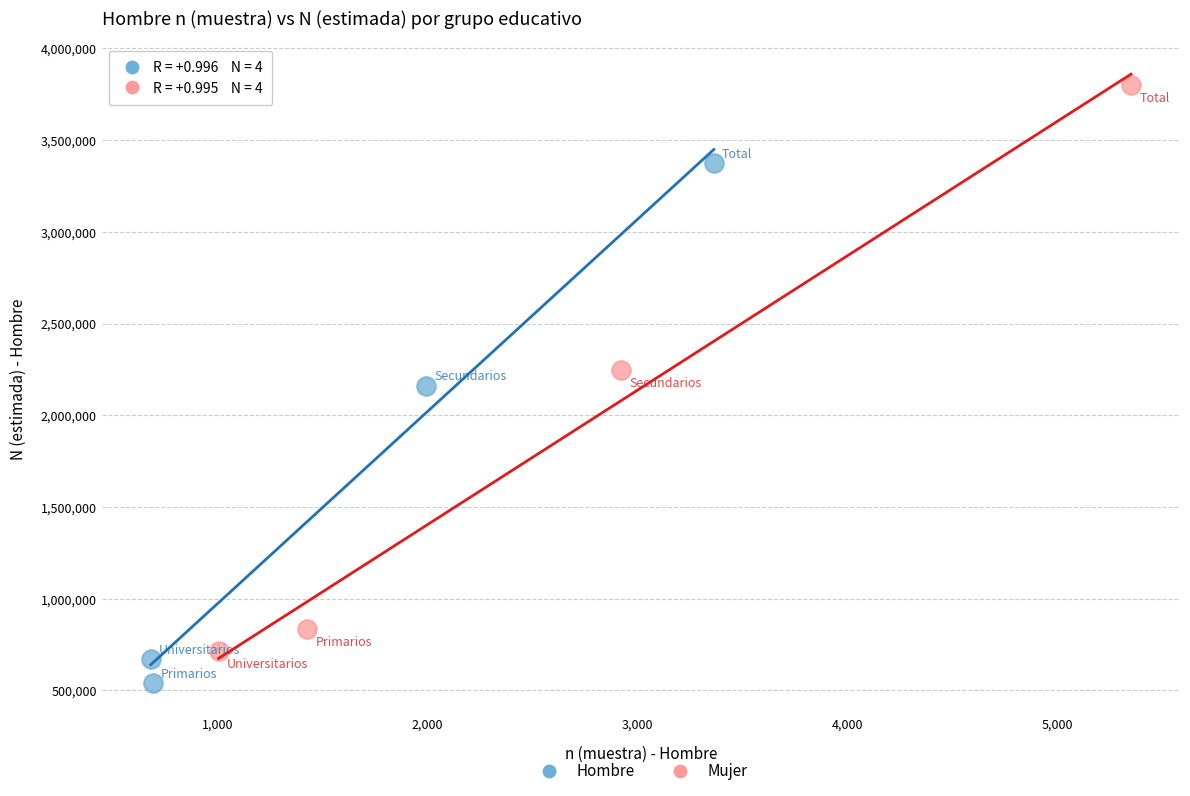

Which series has the largest Y range (max minus min)?

Mujer